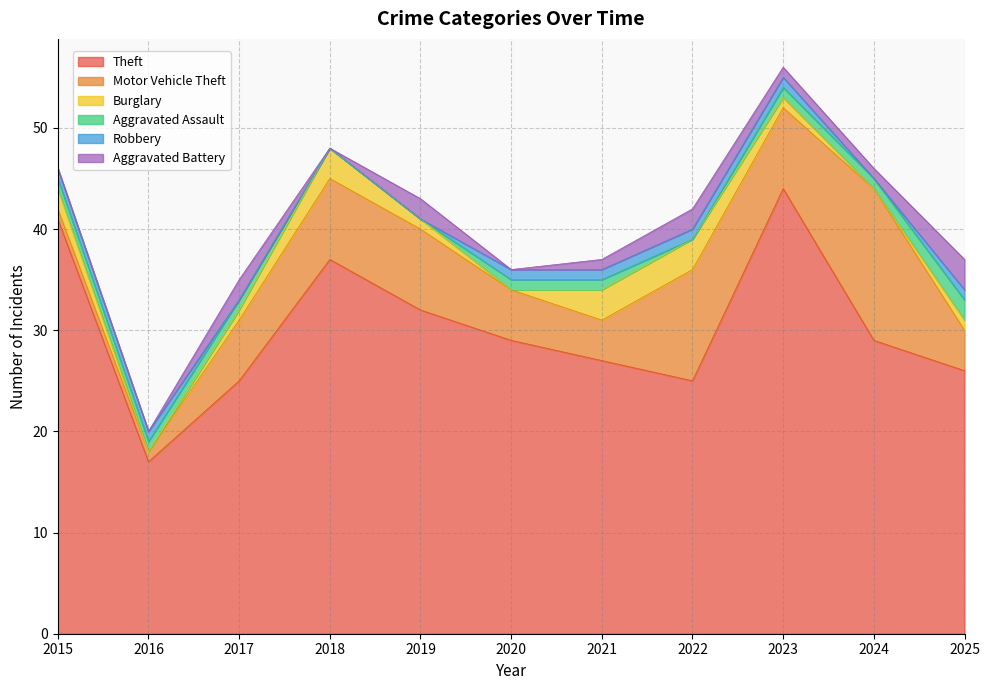

How many lines are shown in the chart?

6